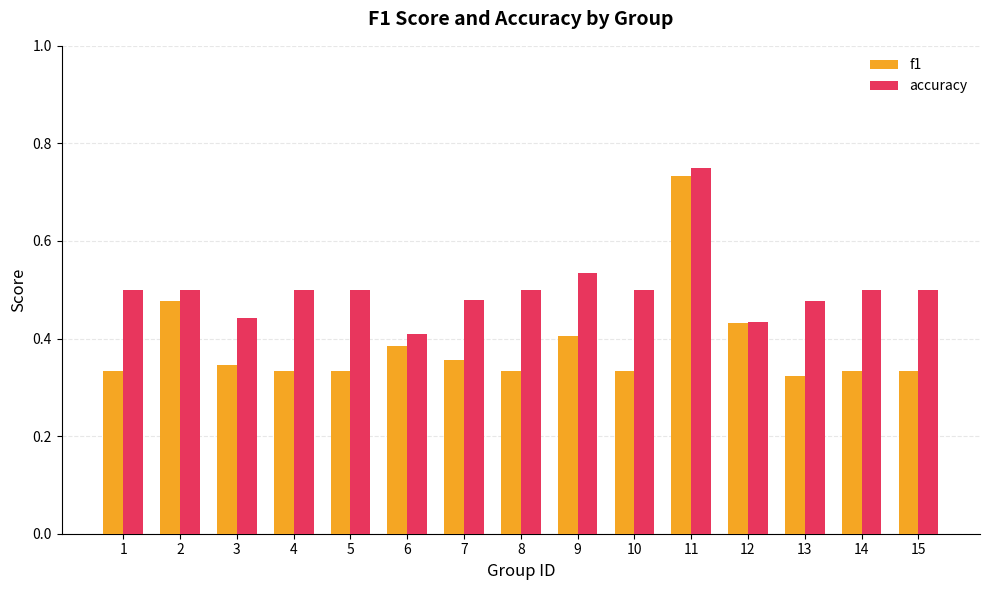

The value of accuracy at 6 is 0.4. True or false?

True